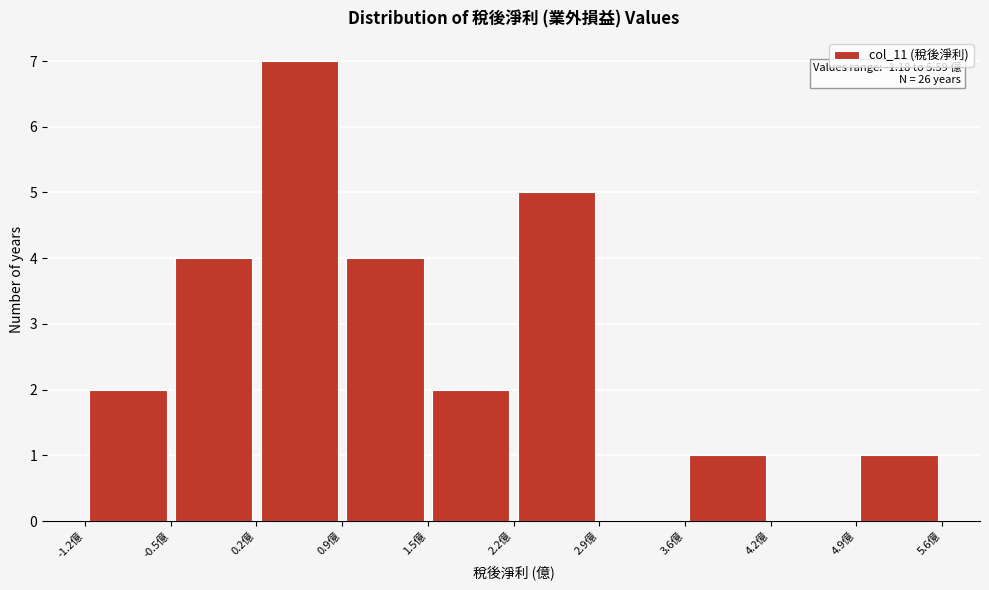

Over which range of the x-axis is the bar tallest?

0.2 to 0.9